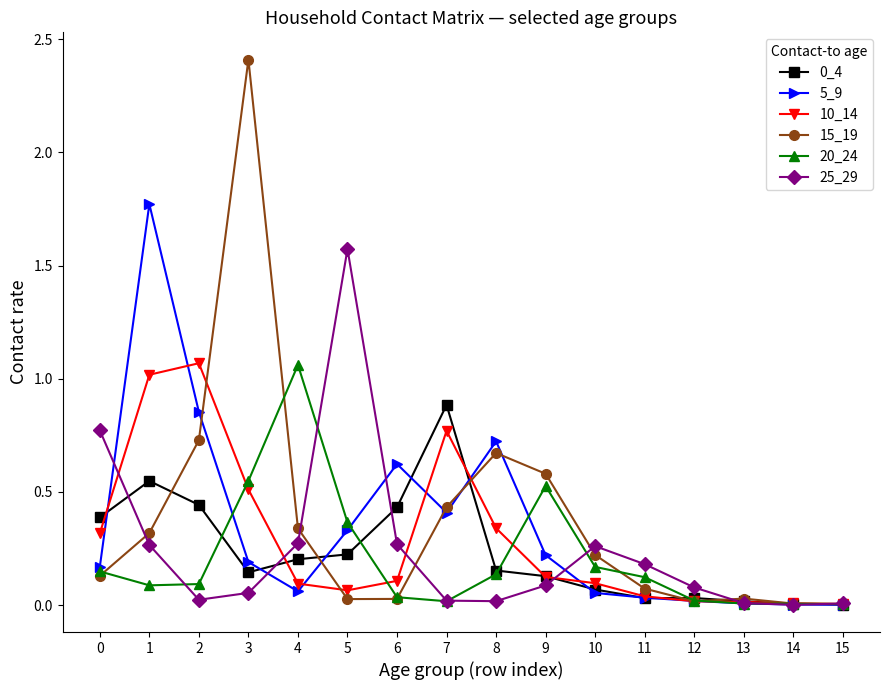

True or false: 20_24 has more than 0 points higher than both neighbors.

True